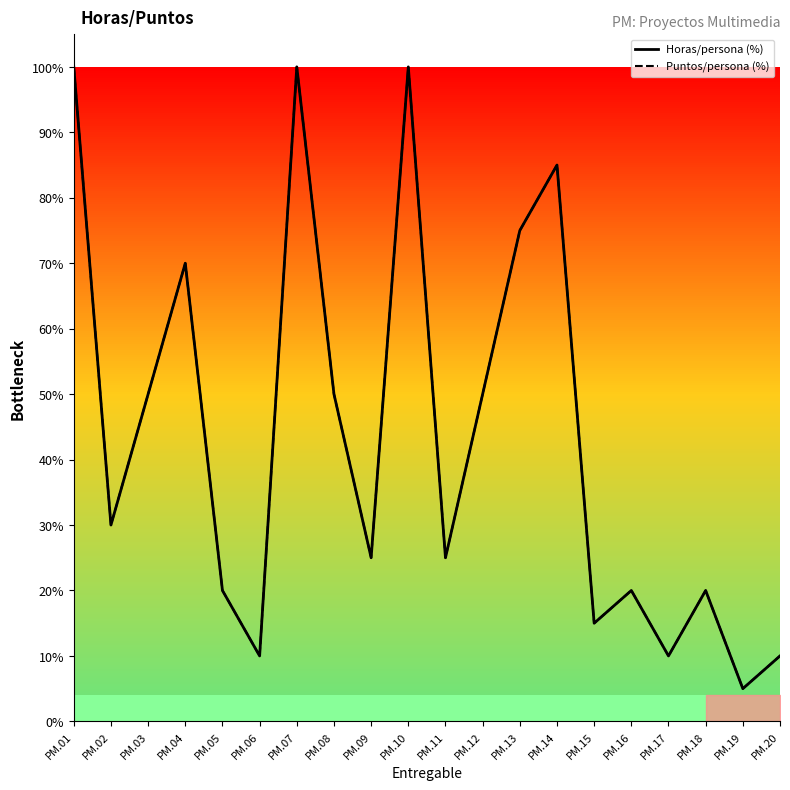

Which series has the largest range (max minus min)?

Horas/persona (%)